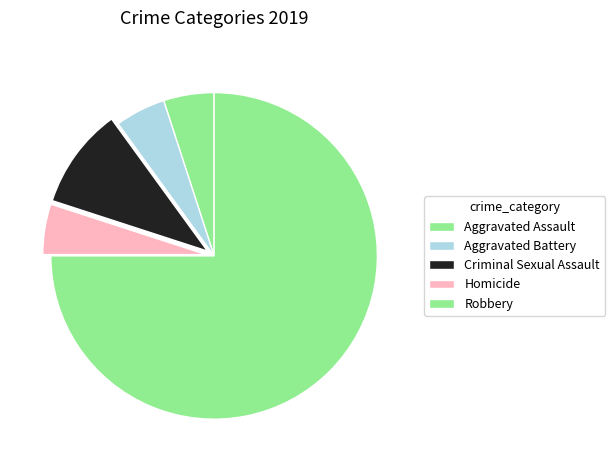

What is the largest slice in the pie chart?

Robbery